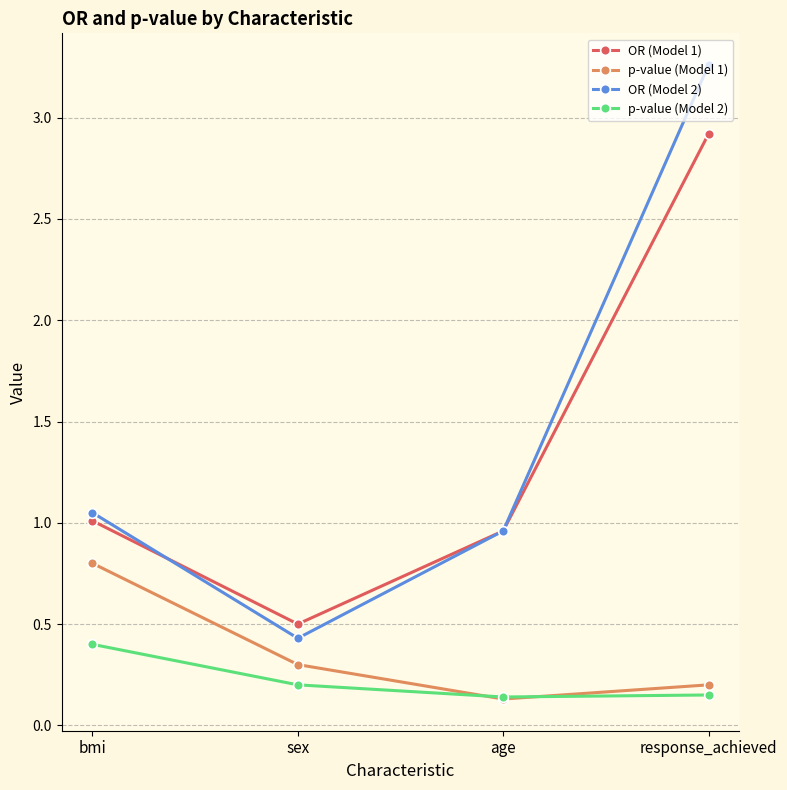

True or false: p-value (Model 2) has more than 0 points higher than both neighbors.

False